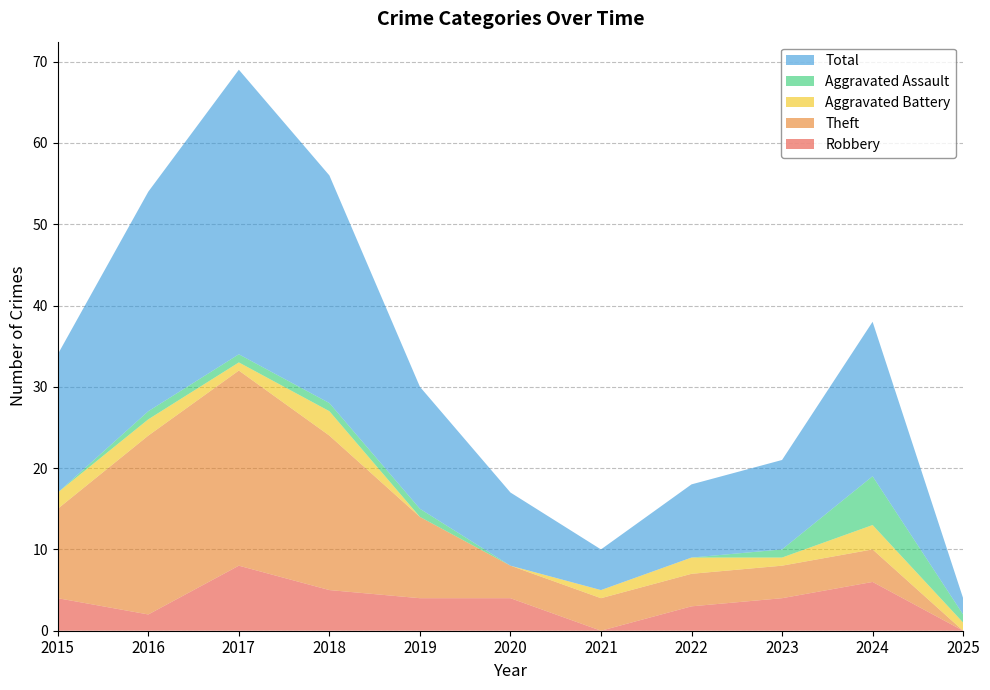

Reading left to right, transcribe all the data shown in this chart.

Robbery: 4	2	8	5	4	4	0	3	4	6	0
Theft: 11	22	24	19	10	4	4	4	4	4	0
Aggravated Battery: 2	2	1	3	0	0	1	2	1	3	1
Aggravated Assault: 0	1	1	1	1	0	0	0	1	6	1
Total: 17	27	35	28	15	9	5	9	11	19	2